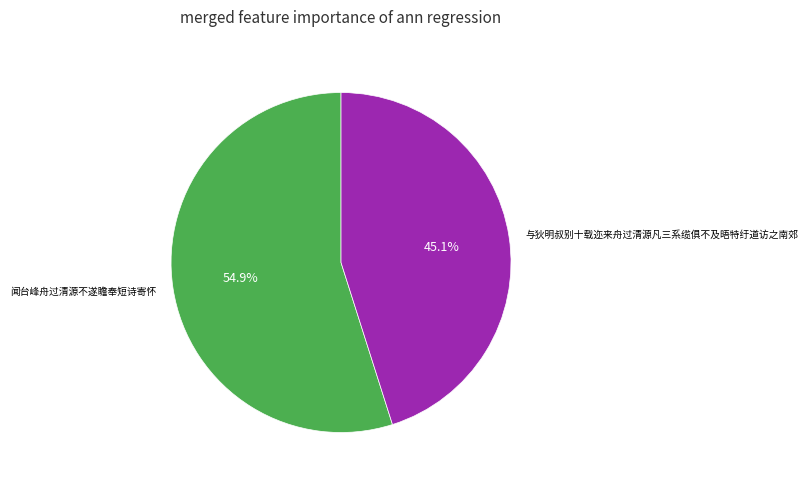

Which slice is the smallest?

与狄明叔别十载迩来舟过清源凡三系缆俱不及晤特纡道访之南郊